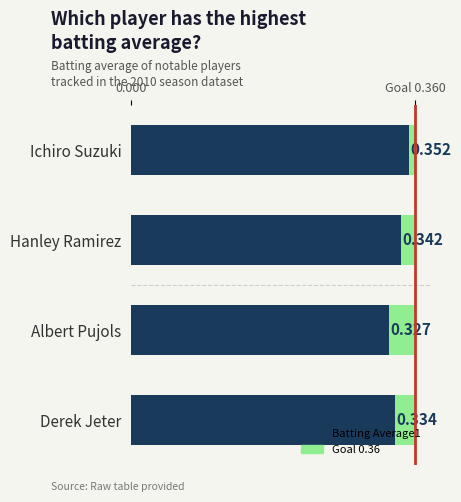

Reading right to left, transcribe all the data shown in this chart.

0.3	0.3	0.3	0.4